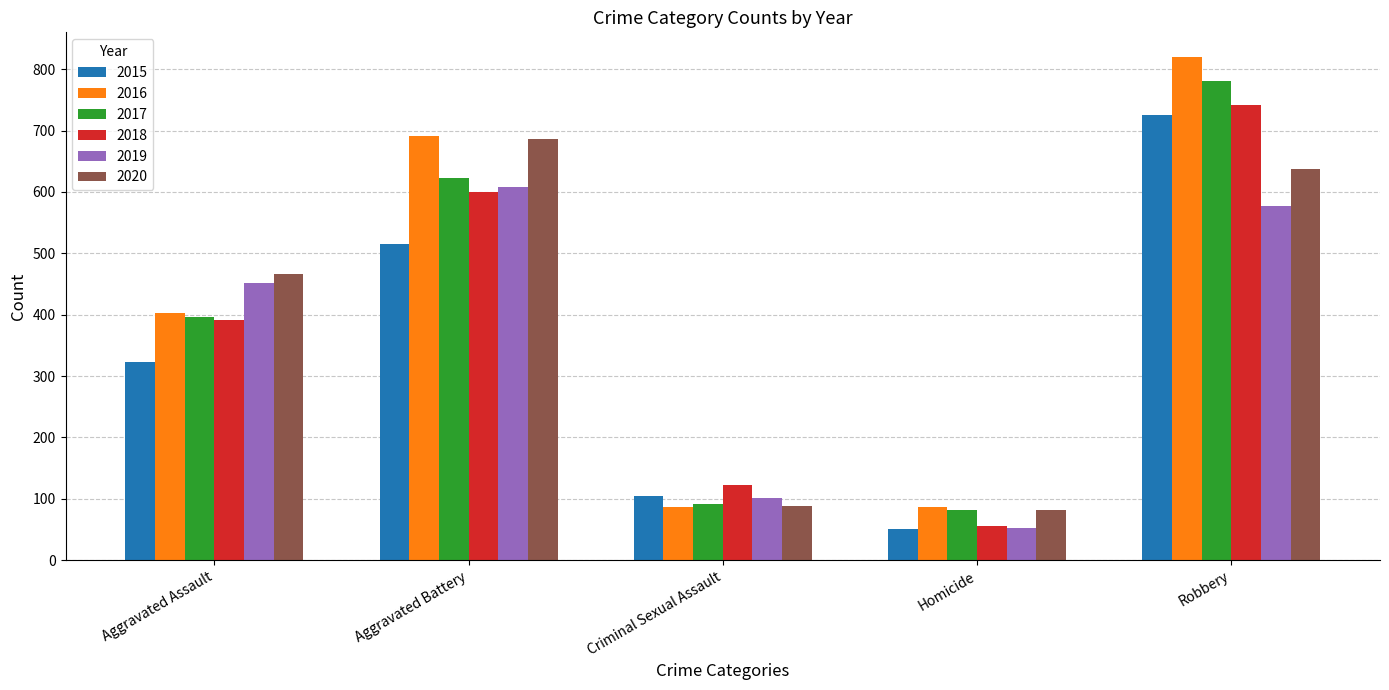

What is the minimum value for 2016?

87